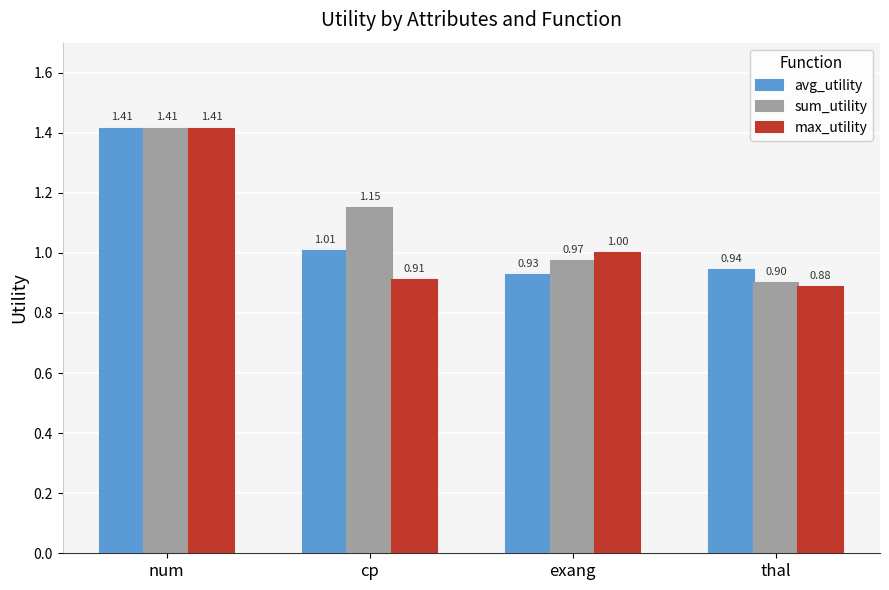

Is the value of sum_utility at cp greater than the value of max_utility at cp?

Yes